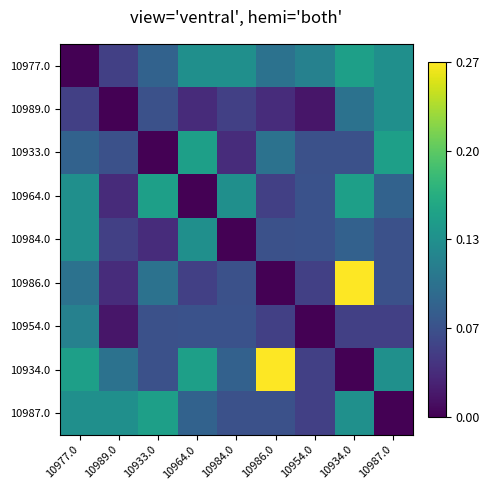

Count the number of data series in this chart.

9